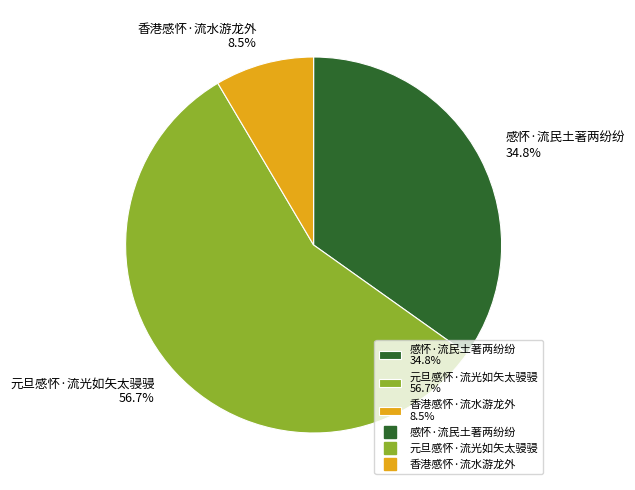

Between 香港感怀·流水游龙外 and 元旦感怀·流光如矢太骎骎, which is larger?

元旦感怀·流光如矢太骎骎